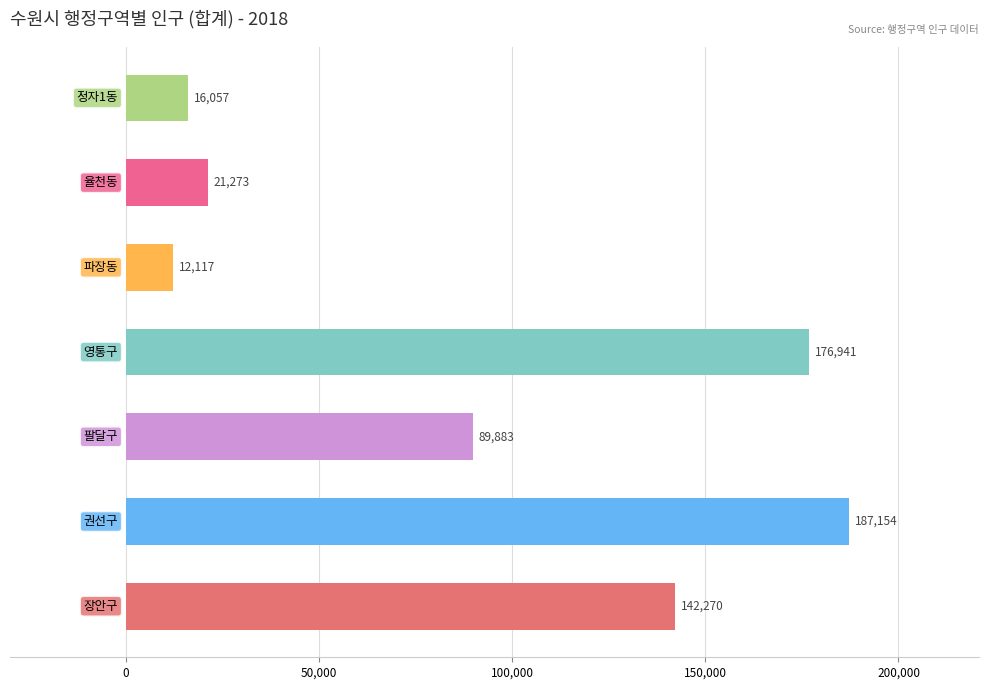

What is the maximum value shown in the chart?

187154